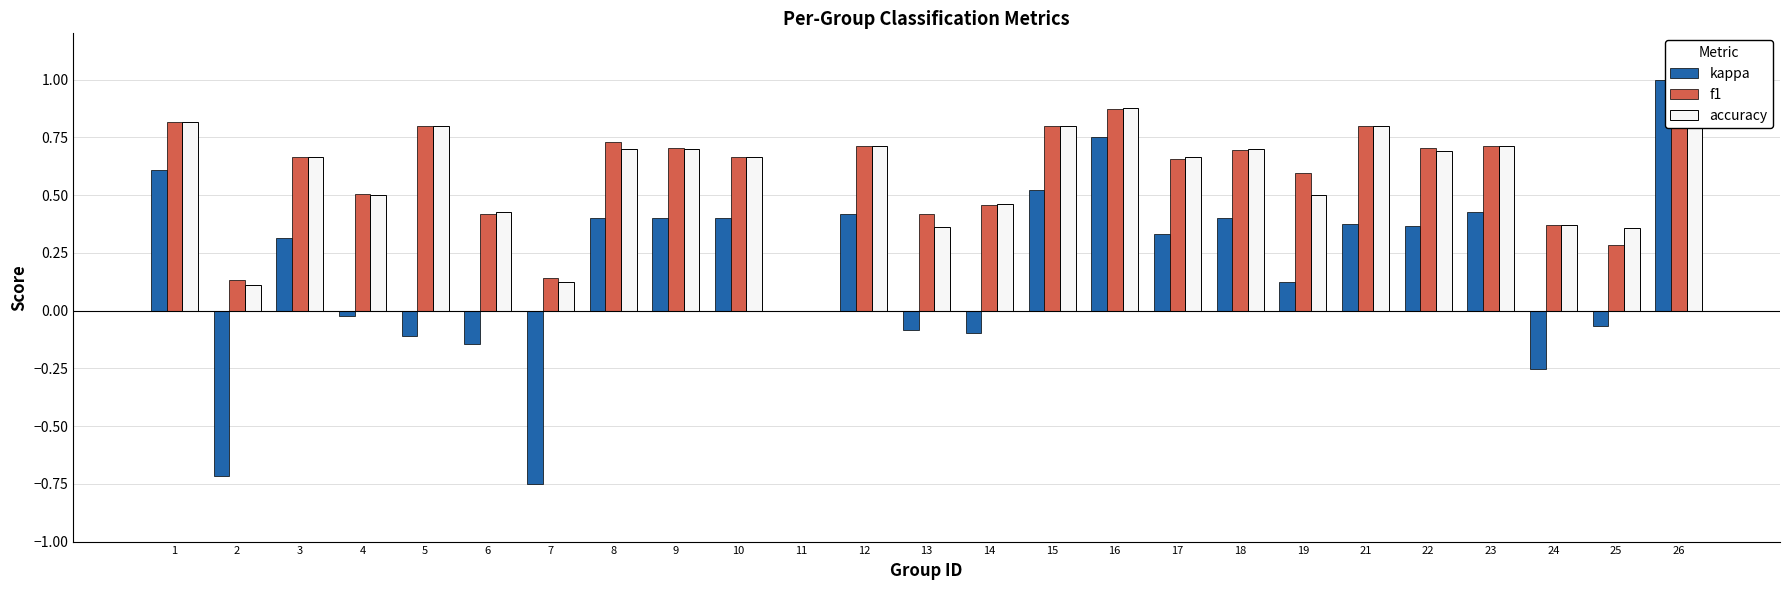

True or false: kappa has a value of 0.4 at 26.

False